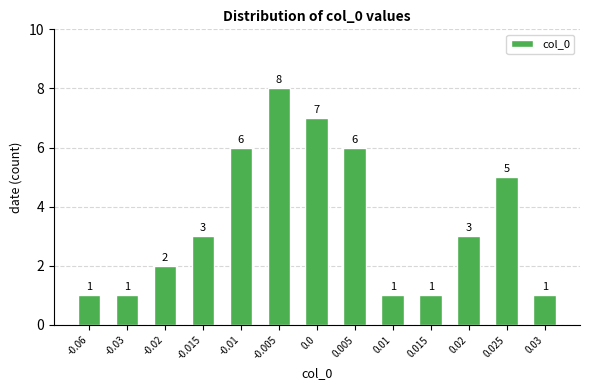

Reading left to right, what are all the values shown in this chart?

1	1	2	3	6	8	7	6	1	1	3	5	1